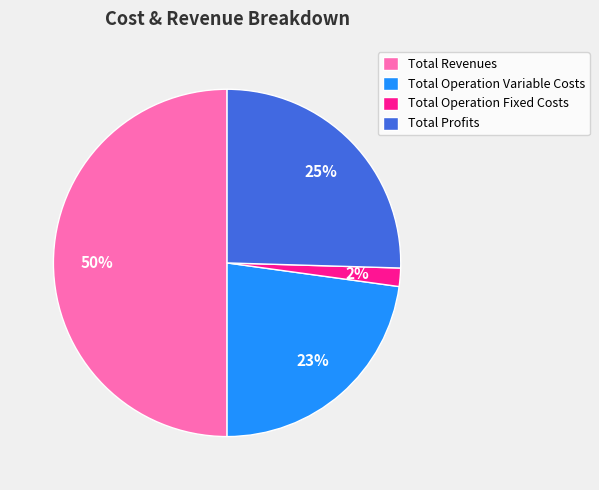

Count the number of slices in the pie.

4